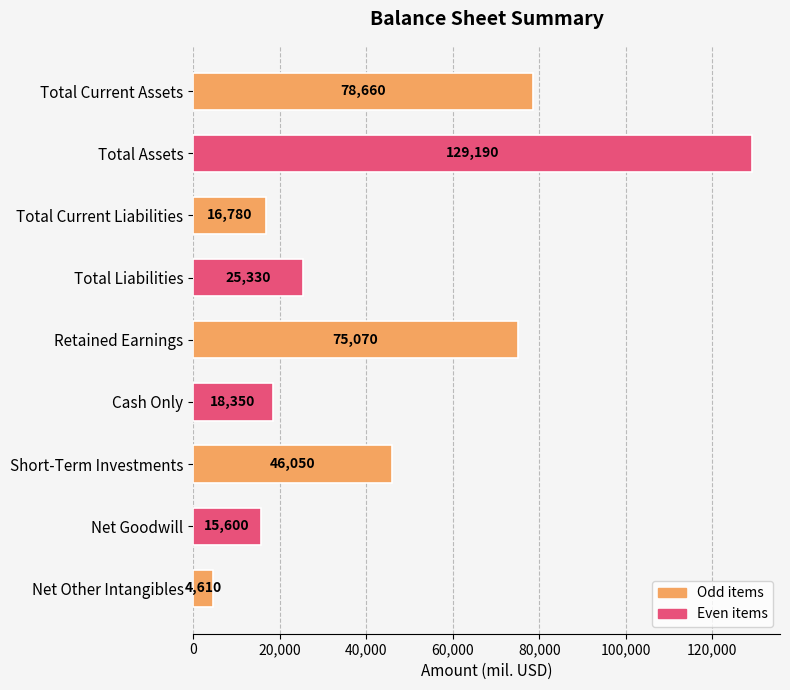

Are the bars horizontal?

Yes